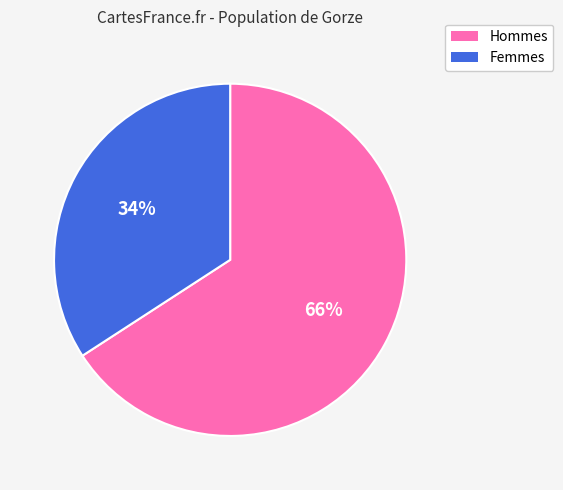

To the nearest percent, what is the average slice percentage?

50%